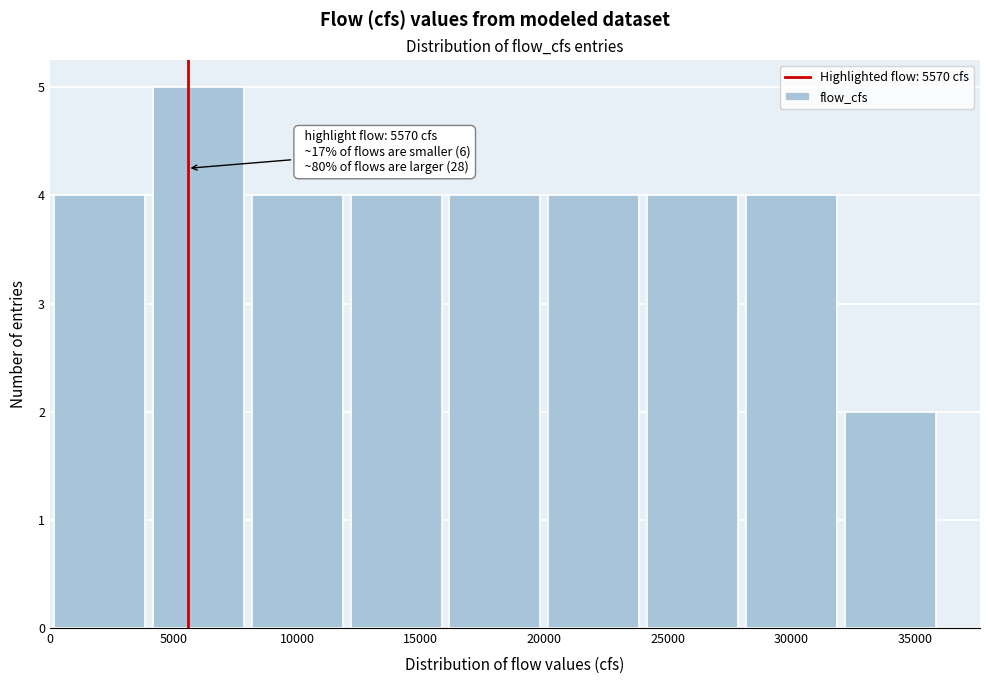

Over which range of the x-axis is the bar tallest?

4000 to 8000